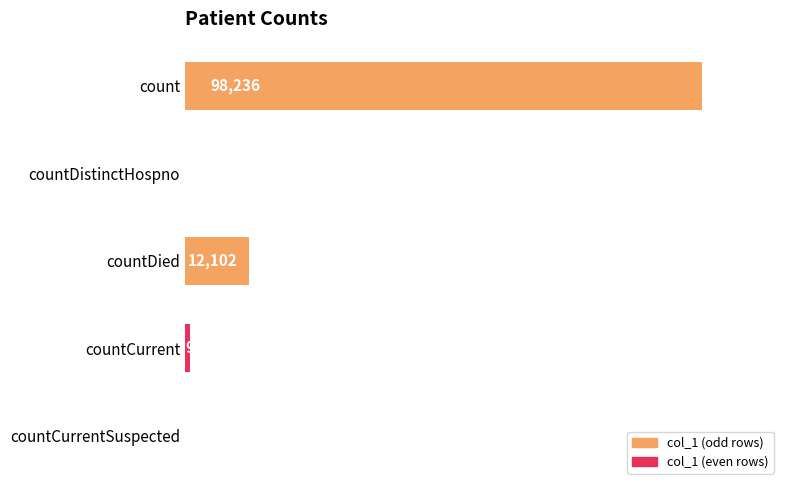

Where is the data nearest to the value 49118?

countDied